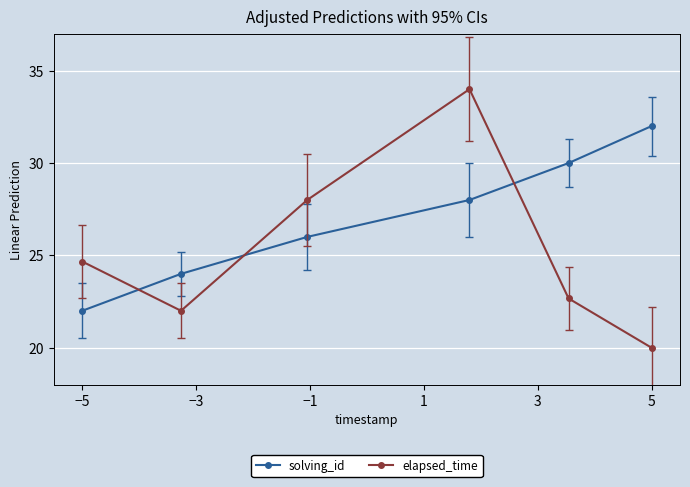

How many series are shown in this chart?

2